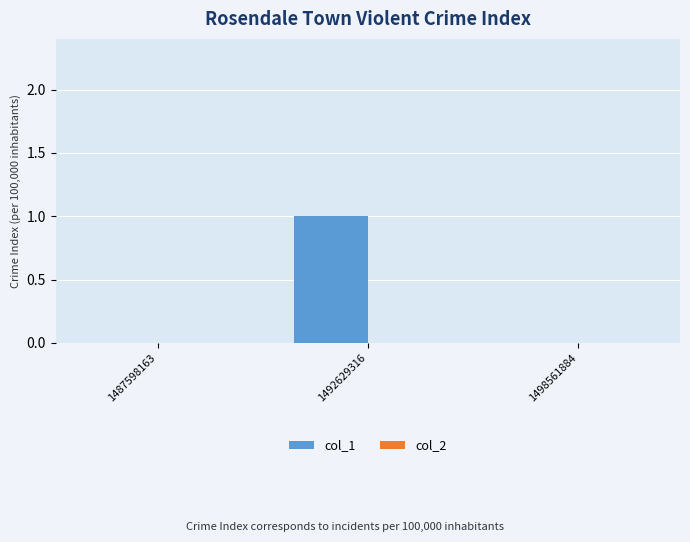

At which category does the chart reach its peak across all series?

1492629316